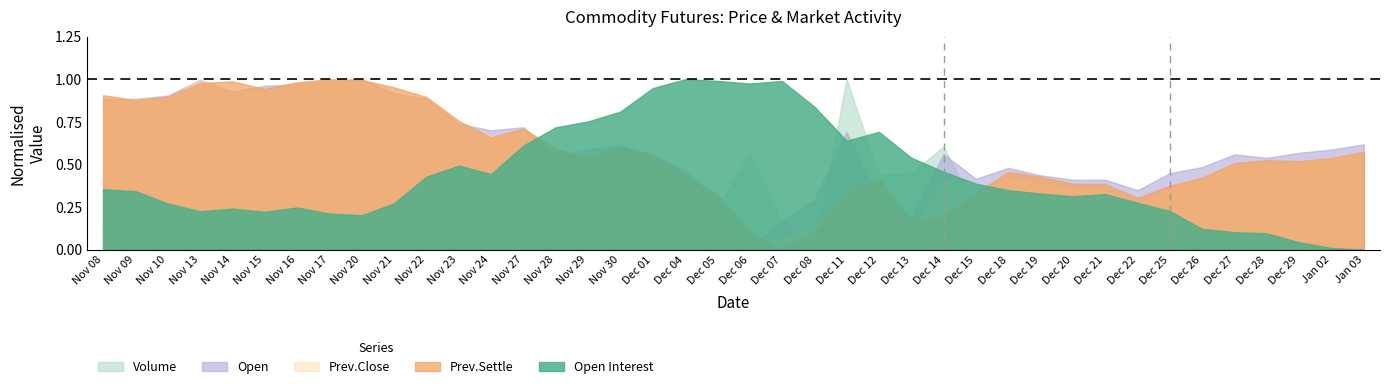

Between Nov 29 and Dec 19, which series saw the biggest shift?

Open Interest